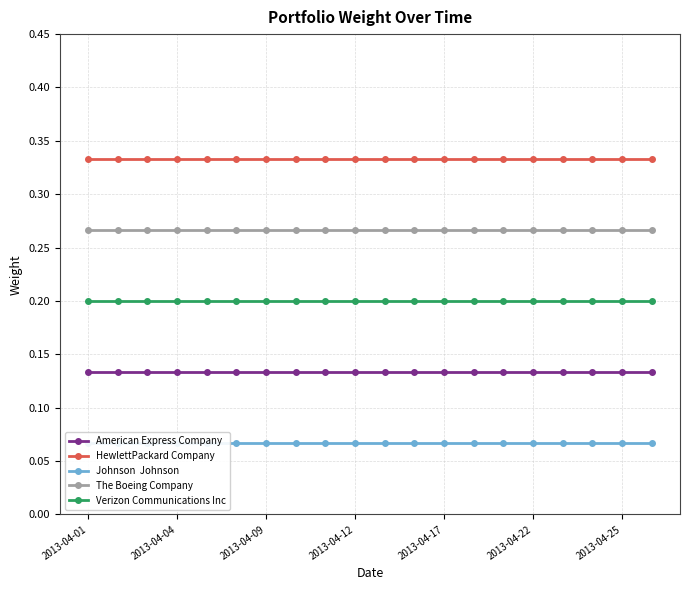

What is the value of the HewlettPackard Company point at the 4th from the left?

0.3